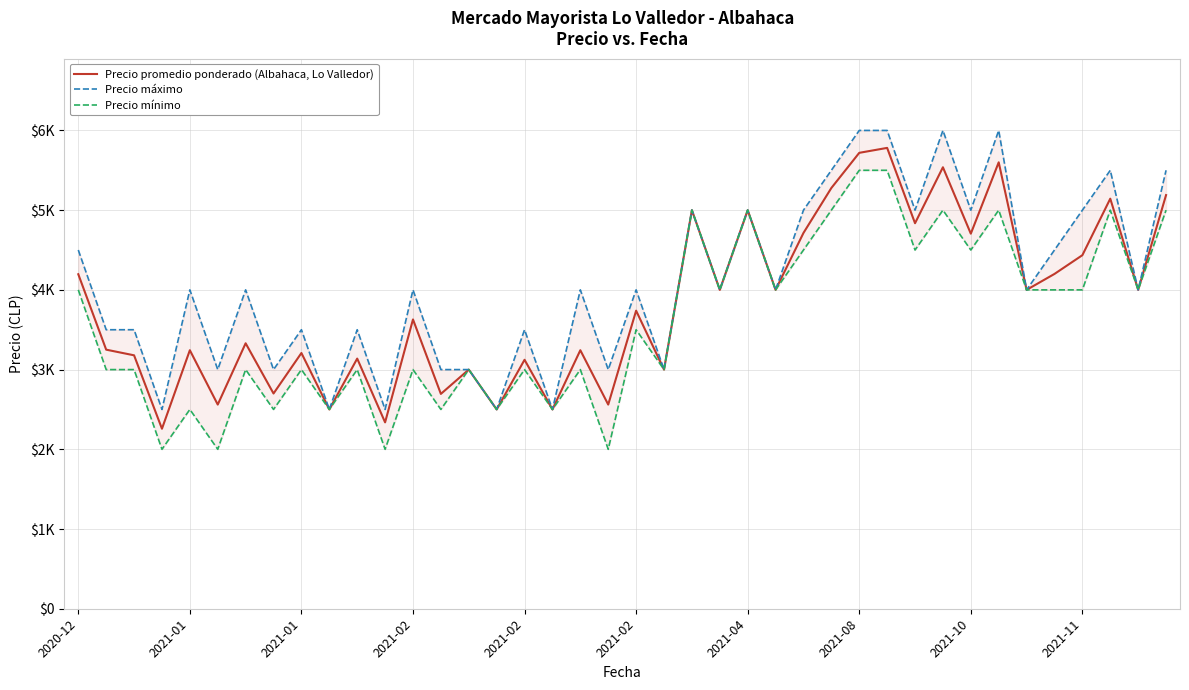

Reading left to right, extract all data points from this chart.

Precio promedio ponderado (Albahaca, Lo Valledor): 4196	3250	3179	2258	3243	2561	3330	2700	3208	2500	3138	2338	3629	2695	3000	2500	3123	2500	3243	2561	3739	3000	5000	4000	5000	4000	4714	5278	5719	5781	4836	5538	4705	5600	4000	4200	4435	5144	4000	5189
Precio máximo: 4500	3500	3500	2500	4000	3000	4000	3000	3500	2500	3500	2500	4000	3000	3000	2500	3500	2500	4000	3000	4000	3000	5000	4000	5000	4000	5000	5500	6000	6000	5000	6000	5000	6000	4000	4500	5000	5500	4000	5500
Precio mínimo: 4000	3000	3000	2000	2500	2000	3000	2500	3000	2500	3000	2000	3000	2500	3000	2500	3000	2500	3000	2000	3500	3000	5000	4000	5000	4000	4500	5000	5500	5500	4500	5000	4500	5000	4000	4000	4000	5000	4000	5000